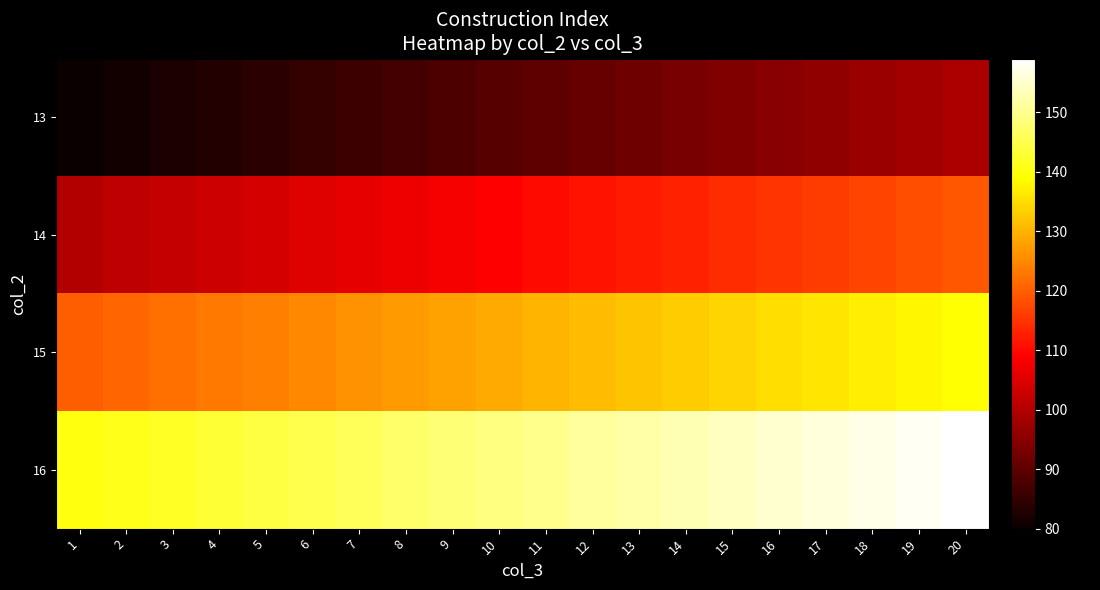

At 5, list the series in order from smallest to largest.

13, 14, 15, 16